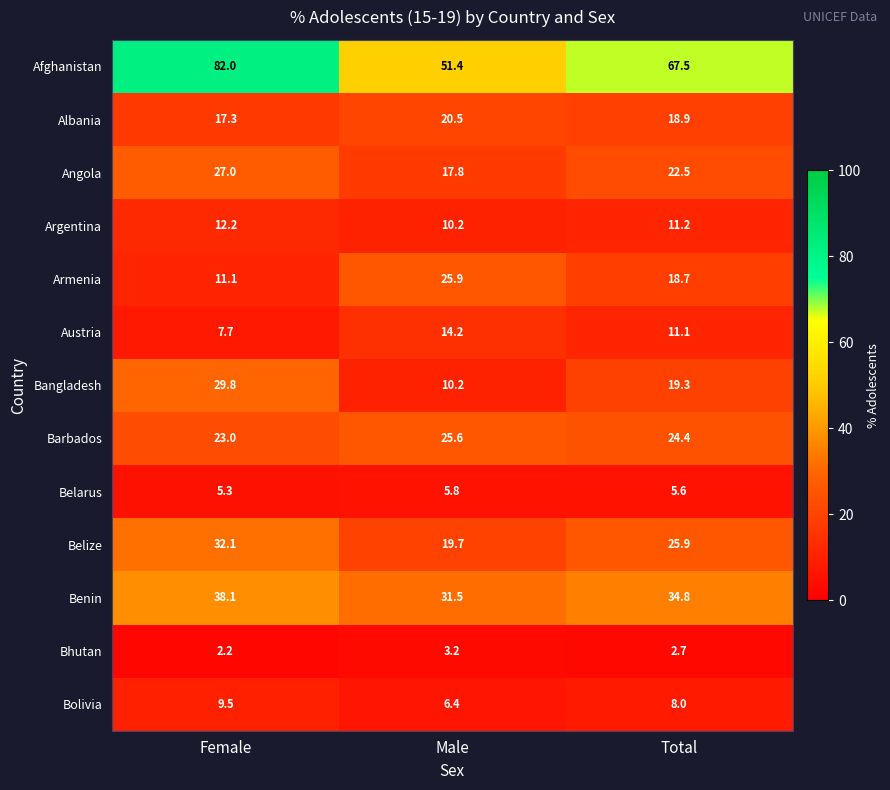

What is the sum of the Belarus values at Female and Male?

11.1